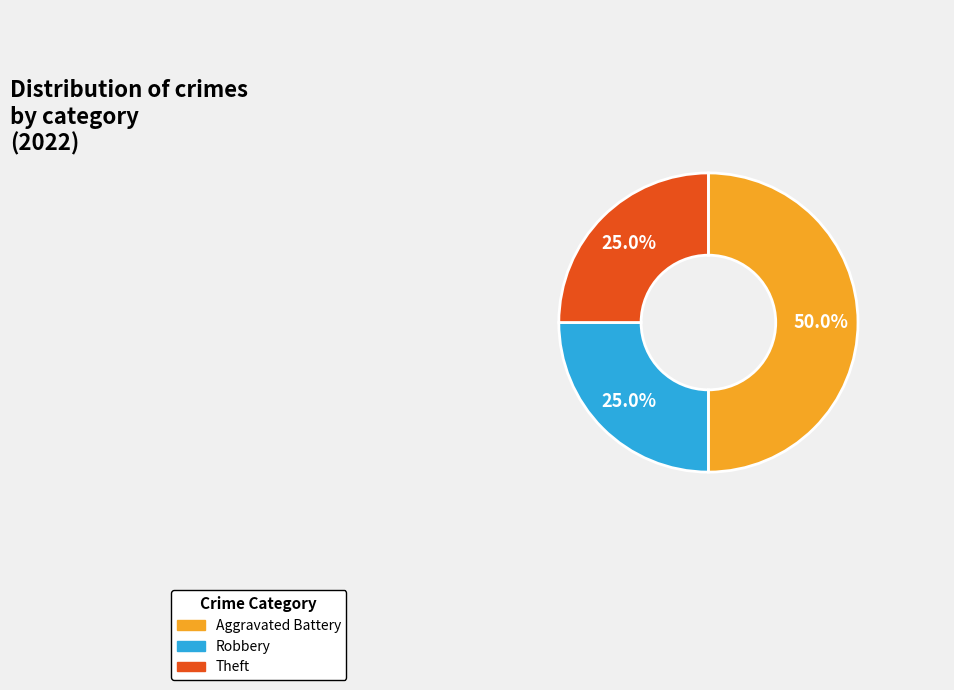

Which has a higher value, Robbery or Aggravated Battery?

Aggravated Battery